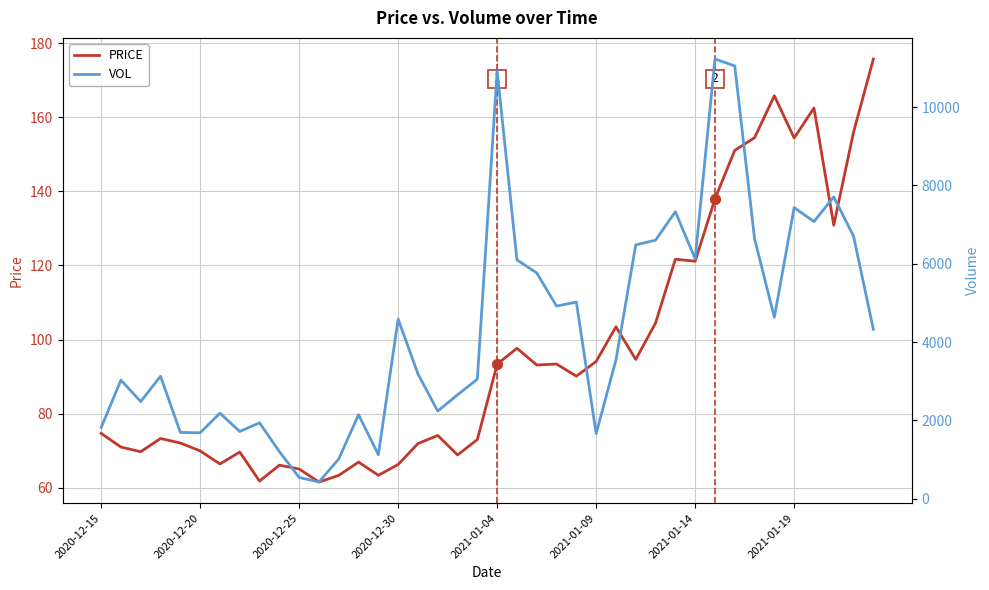

Is it true that PRICE equals 121.1 at 2021-01-14?

True